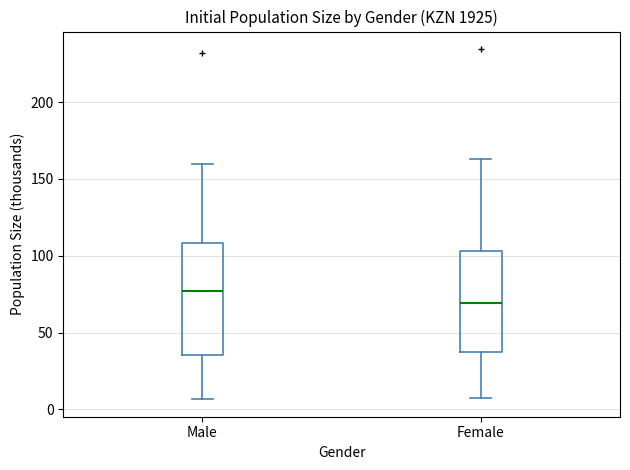

Where does the median line of the box for Male sit on the y-axis? The values are not printed on the chart, so give them approximately, as read against the axis.

75